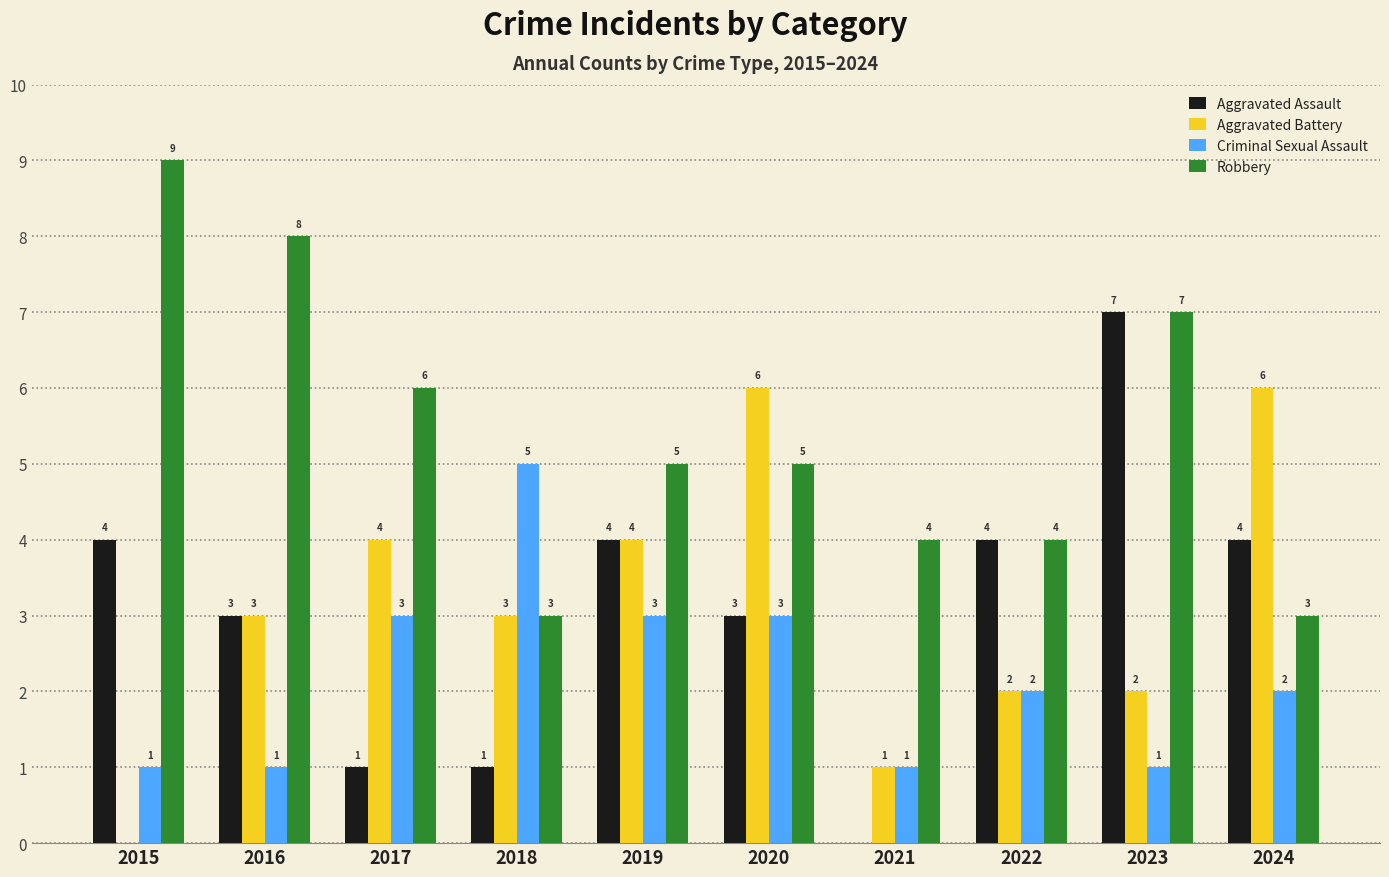

The Criminal Sexual Assault series shows 2 at 2024. True or false?

True